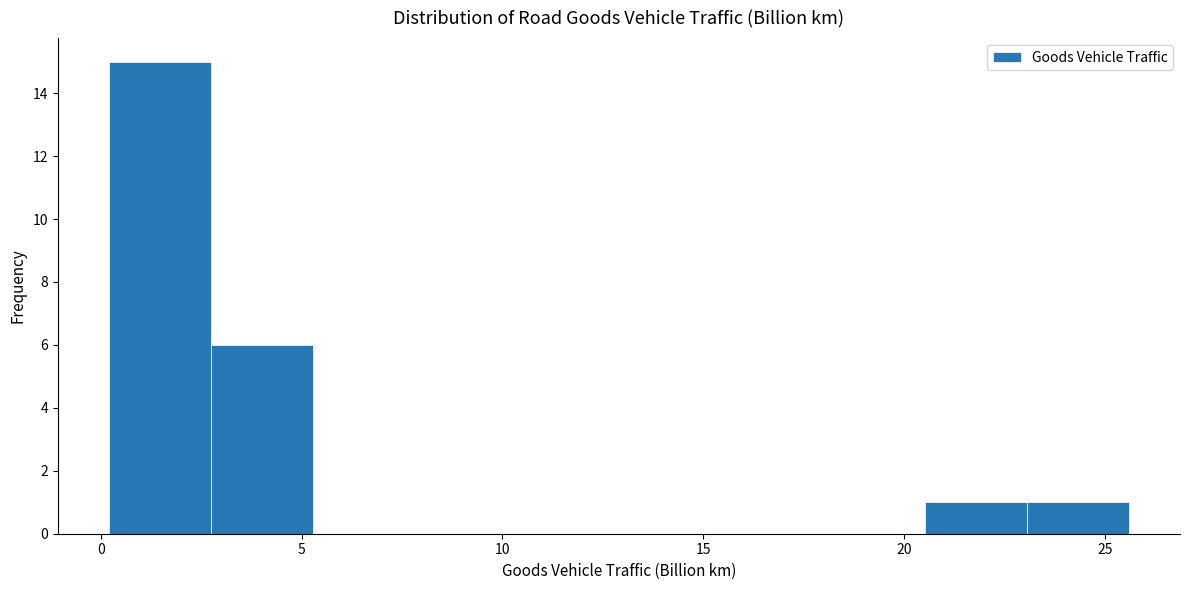

Which range on the x-axis has the tallest bar?

0.0 to 2.5